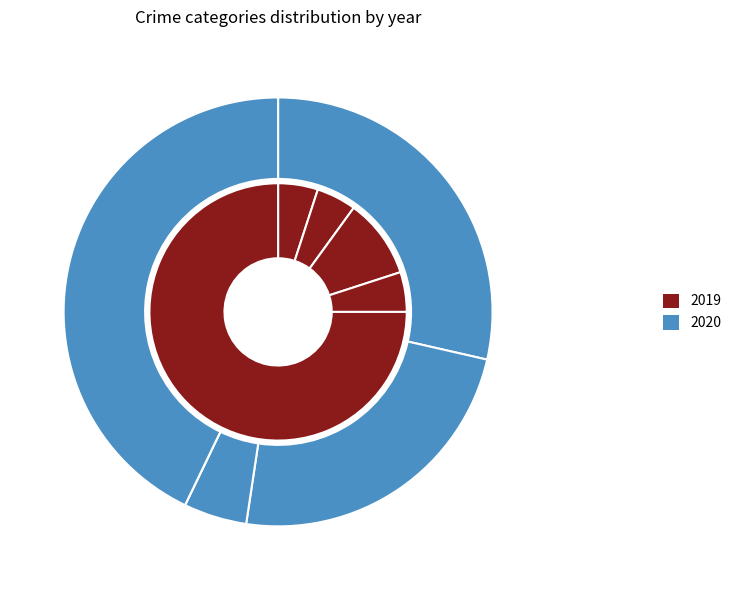

Which series has the widest spread of values?

2019